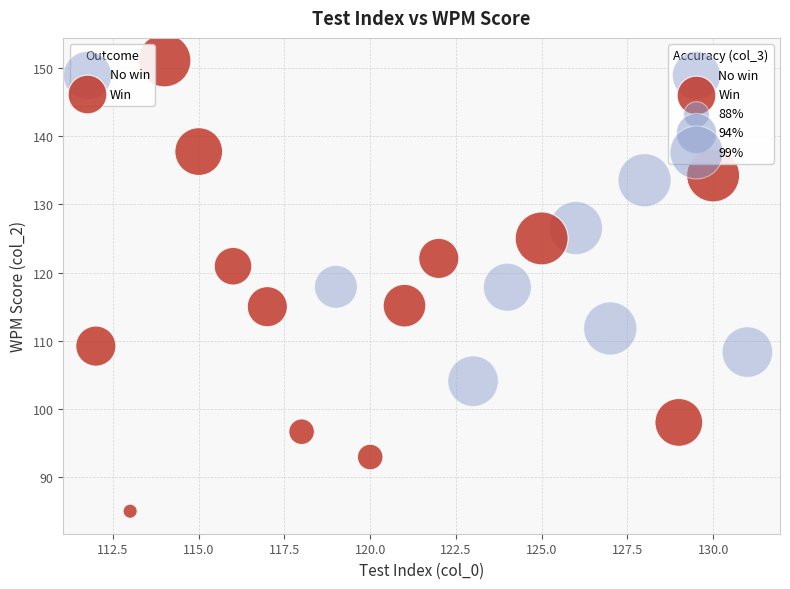

Which series reaches the minimum Y coordinate?

Win